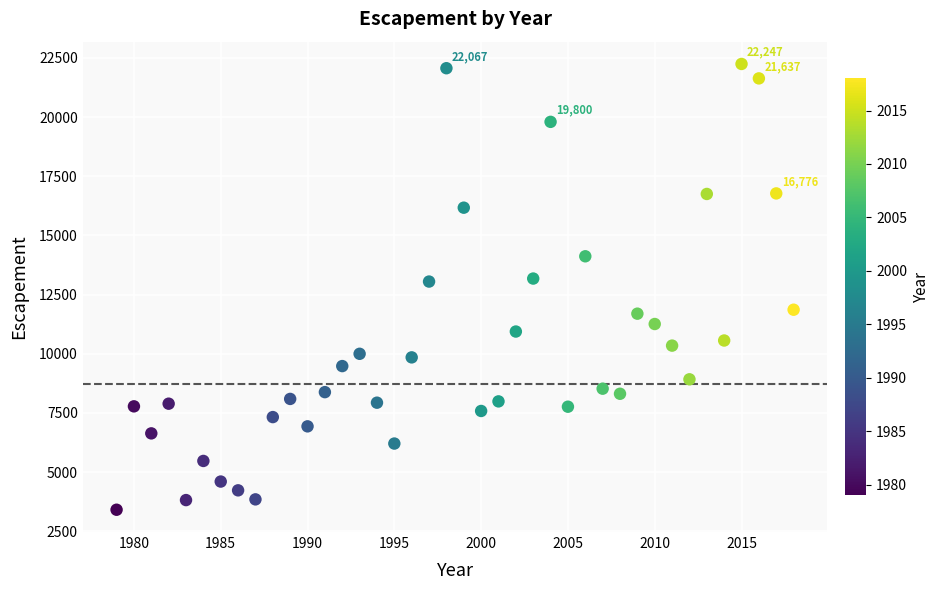

What is the range of X values (max minus min)?

39.0